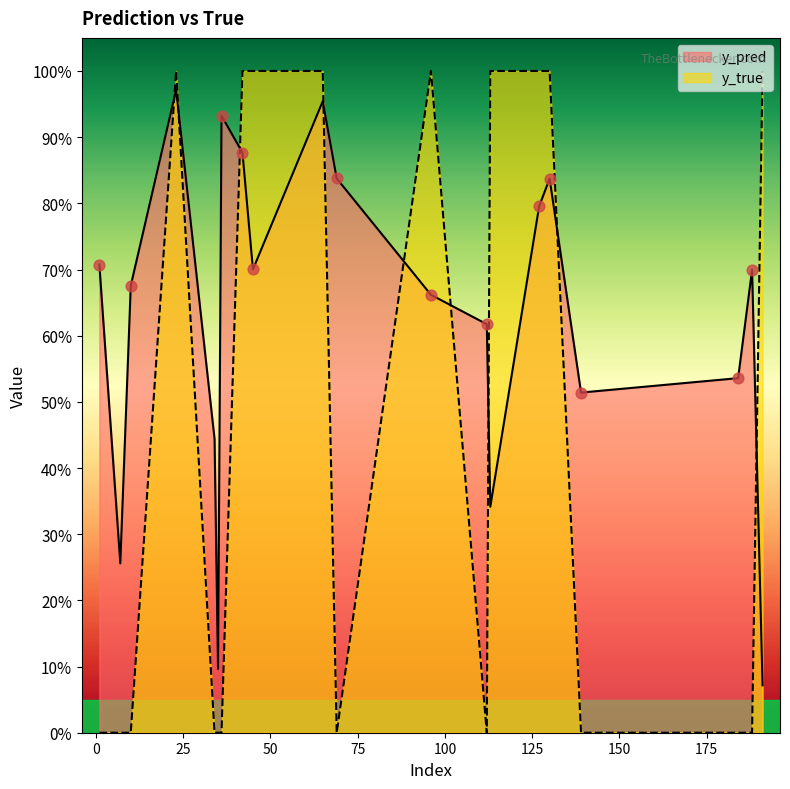

Which series has the largest total across all categories?

y_pred